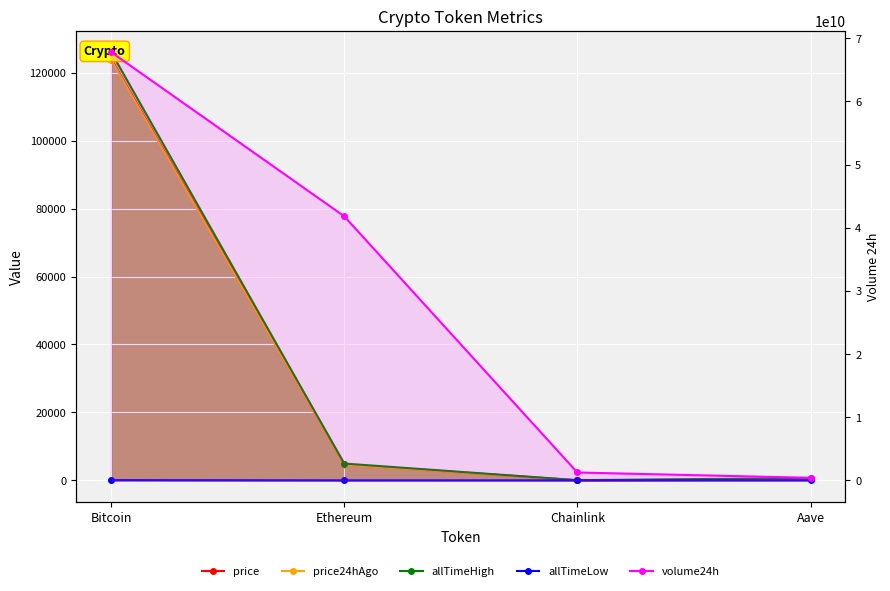

What is the difference between the volume24h values at Chainlink and Bitcoin?

66554744773.0